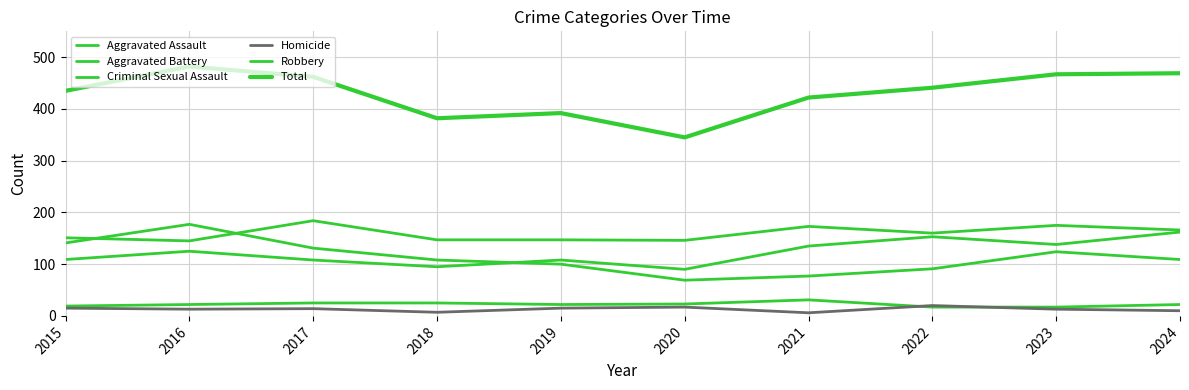

What is the difference between the maximum and second lowest values in the Aggravated Battery series?

38